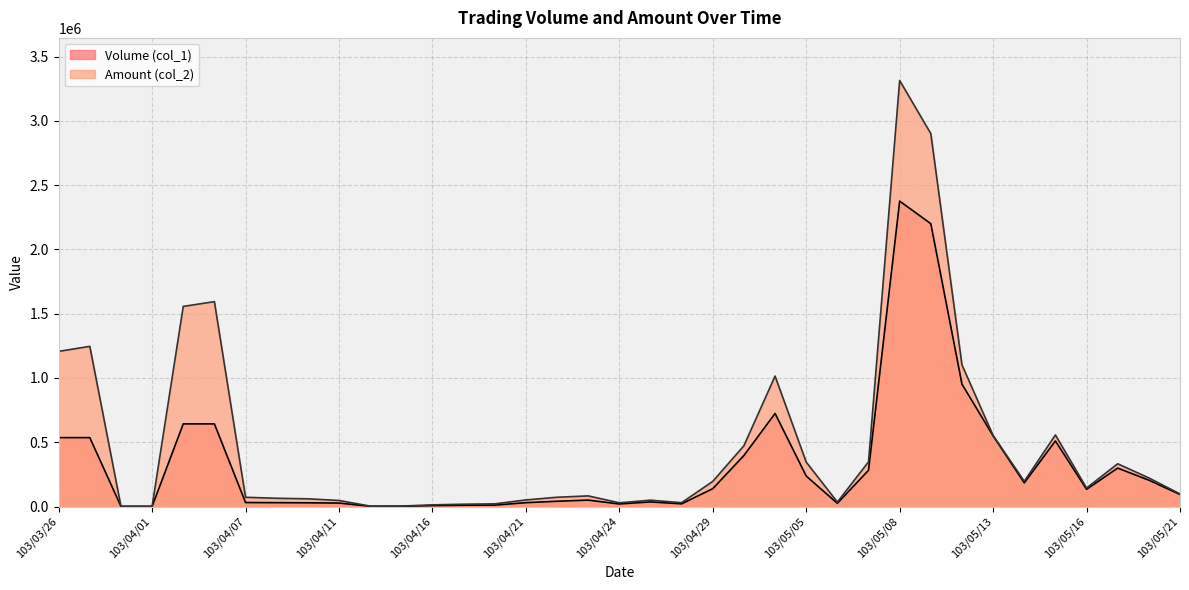

What is the sum of the Amount (col_2) values at 103/05/05 and 103/04/01?

347700